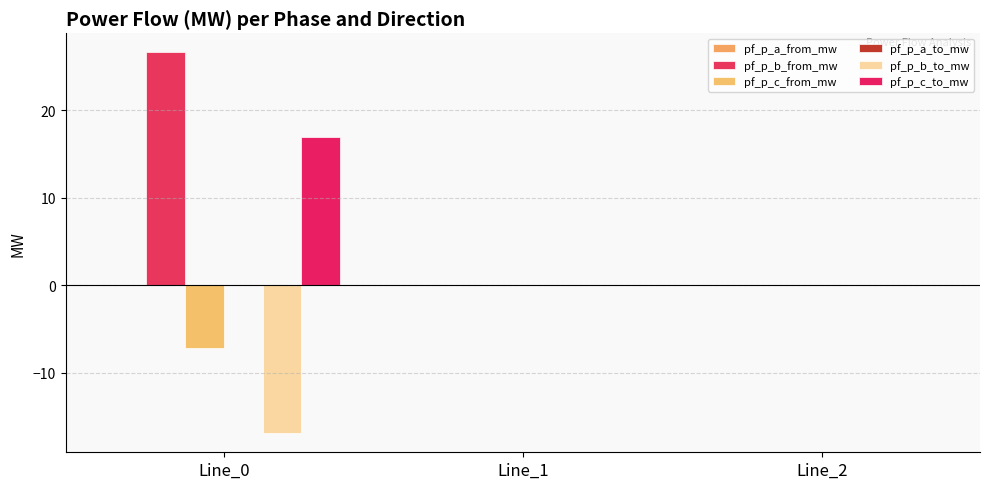

What is the sum of all pf_p_c_to_mw values?

16.9